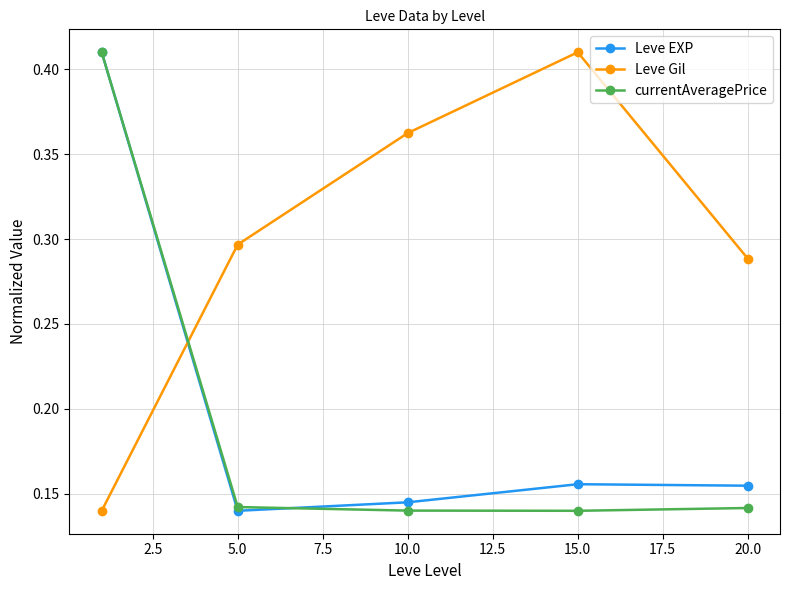

Which series has the largest total across all categories?

Leve Gil